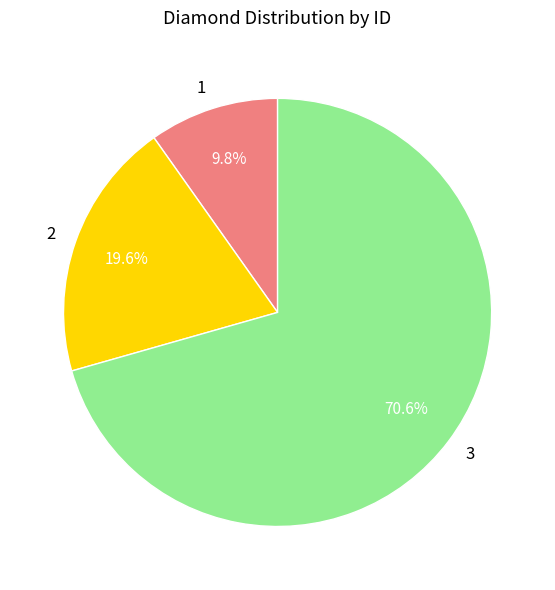

Which category has the biggest portion of the pie?

3